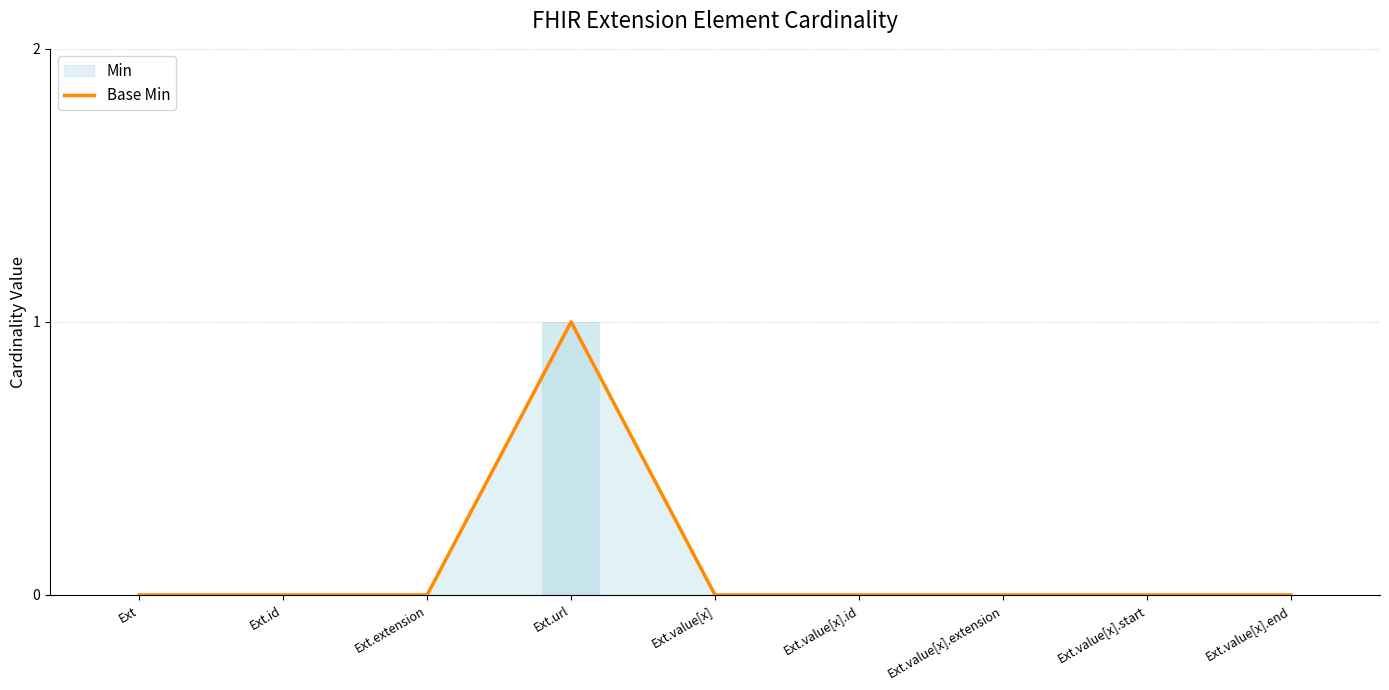

The chart shows a value of 1 at Ext.extension. True or false?

False